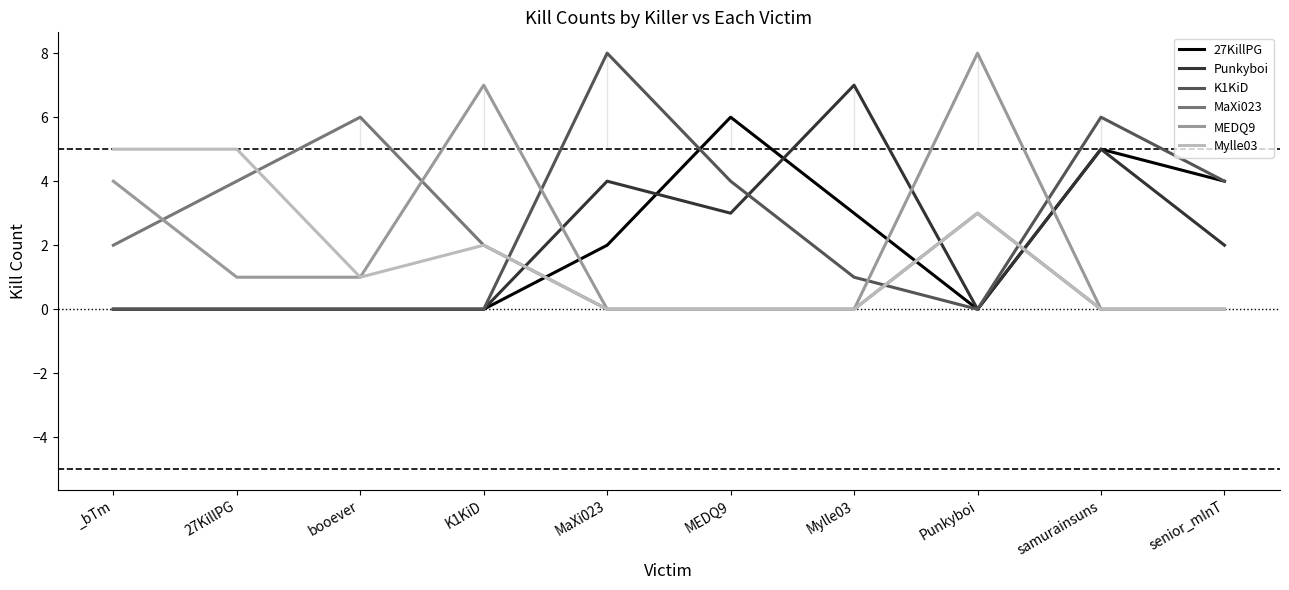

What is the label of the 5th point from the right?

MEDQ9